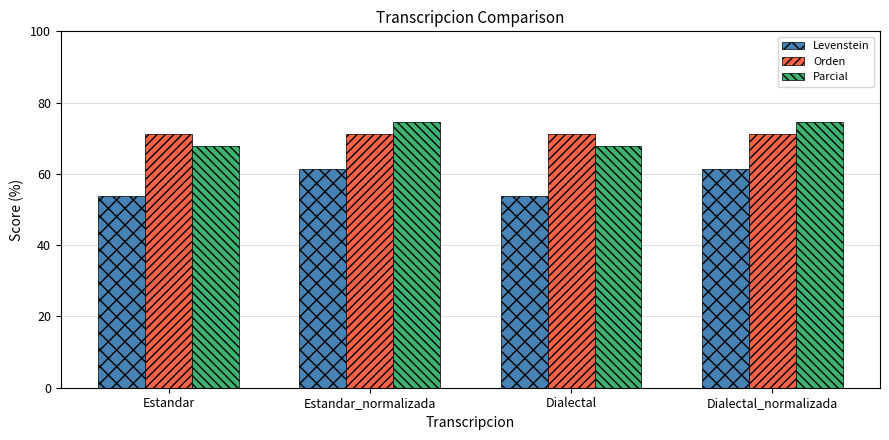

The Parcial series shows 26.3 at Estandar_normalizada. True or false?

False